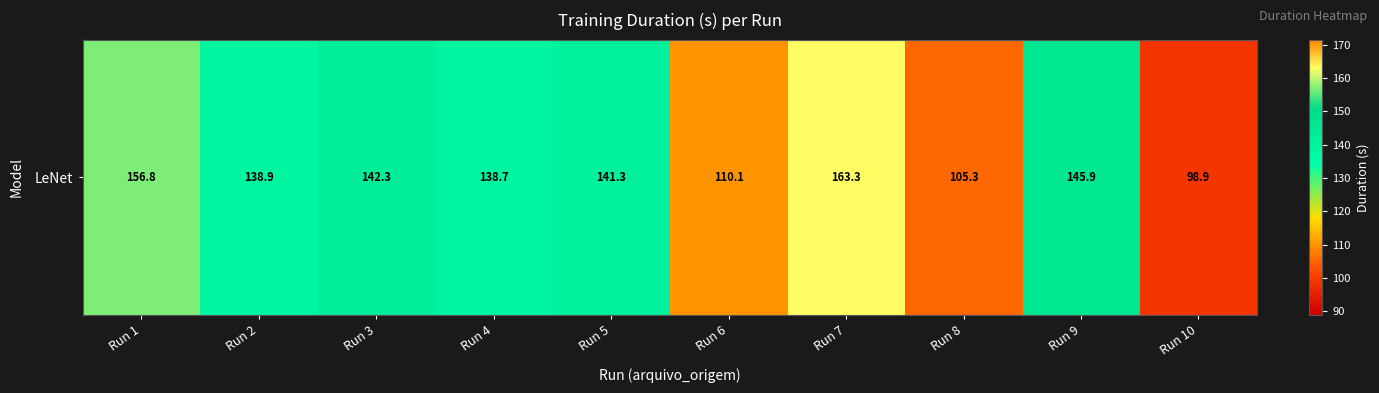

Which has a higher value, Run 9 or Run 1?

Run 1